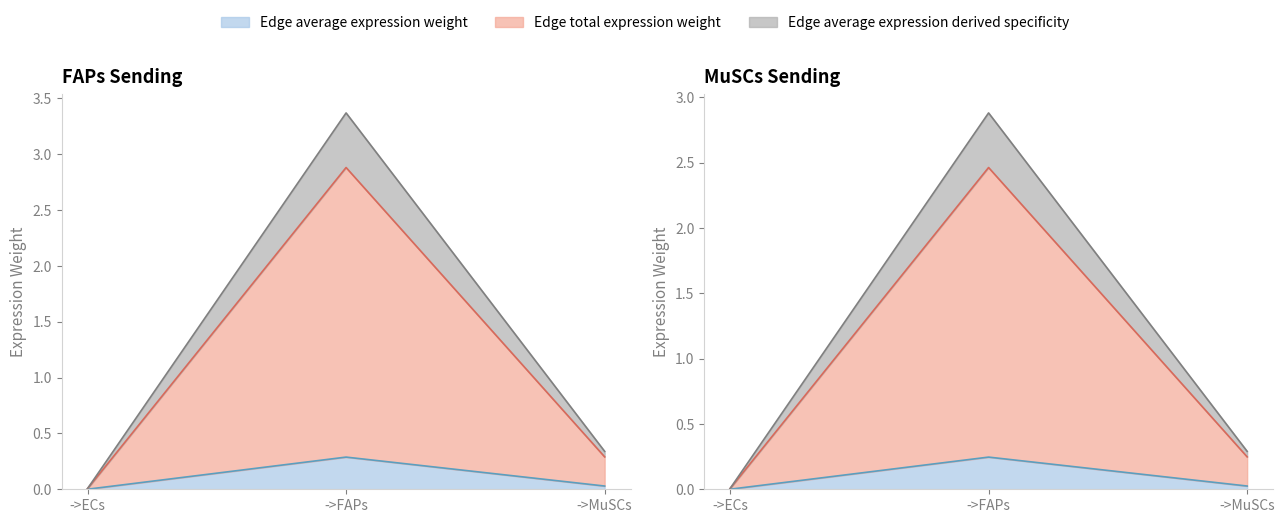

True or false: Edge total expression weight and Edge average expression derived specificity cross at least once.

False